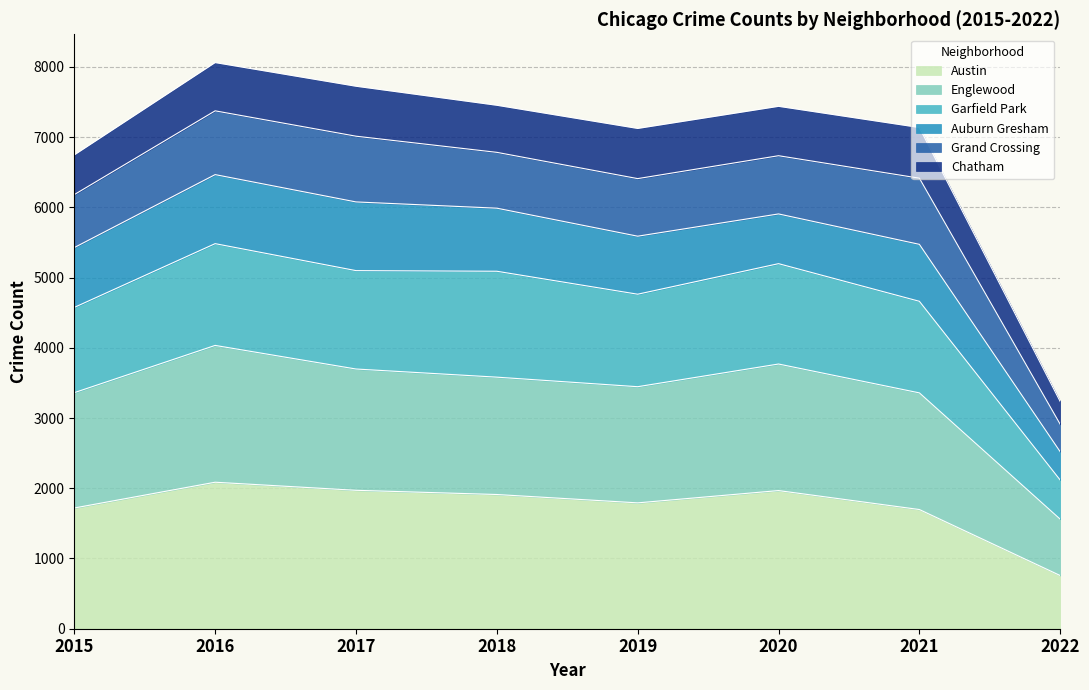

What is the maximum value for Austin?

2086